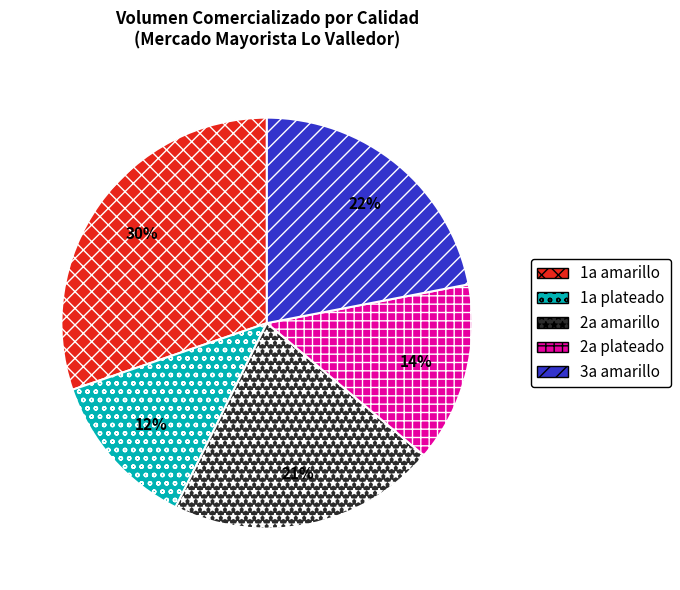

To the nearest percent, what is the average slice percentage?

20%